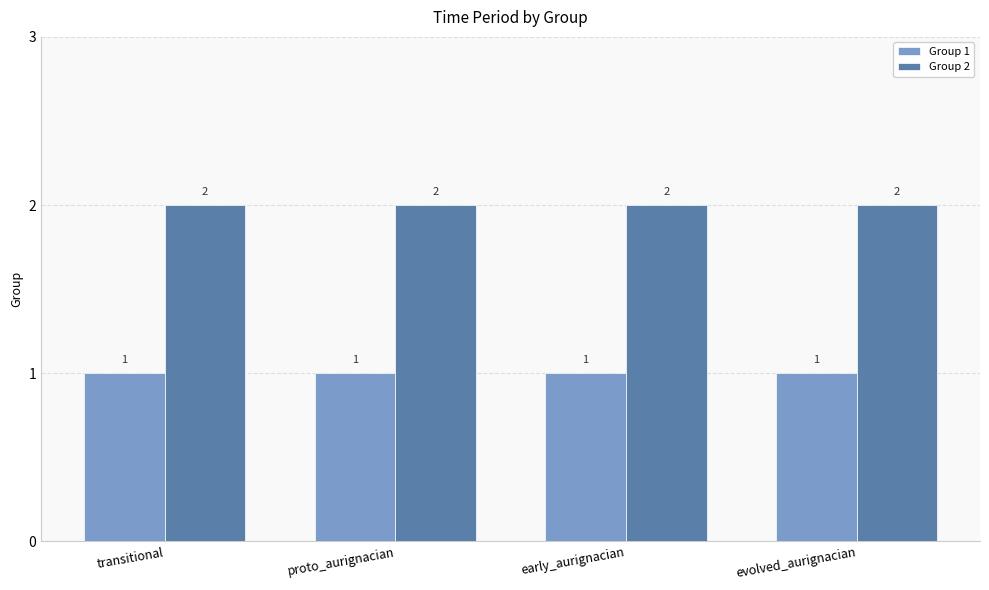

What are all the series names shown in the legend?

Group 1, Group 2